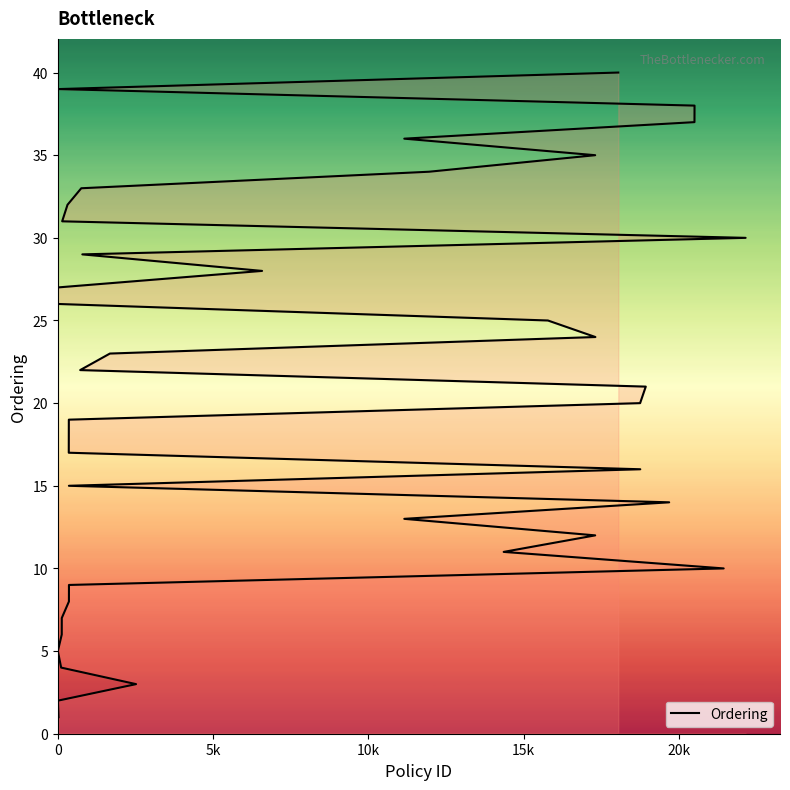

How many distinct data groups are displayed?

1